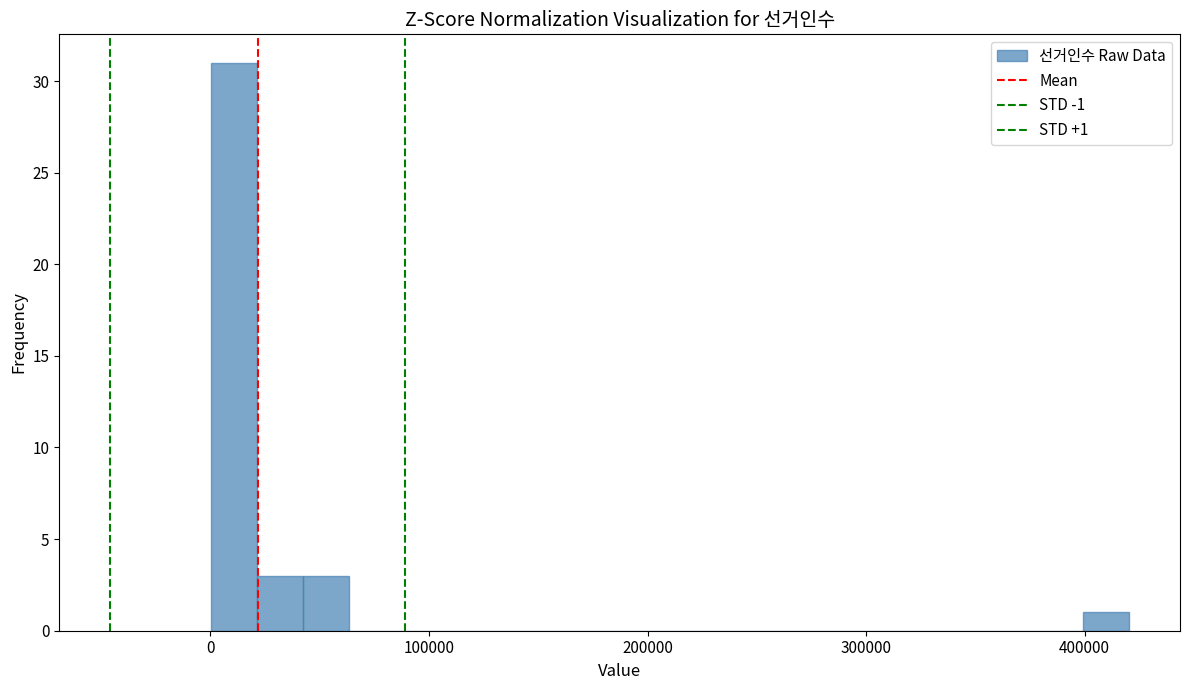

Read against the x-axis, roughly where is the centre of the tallest bar?

10000